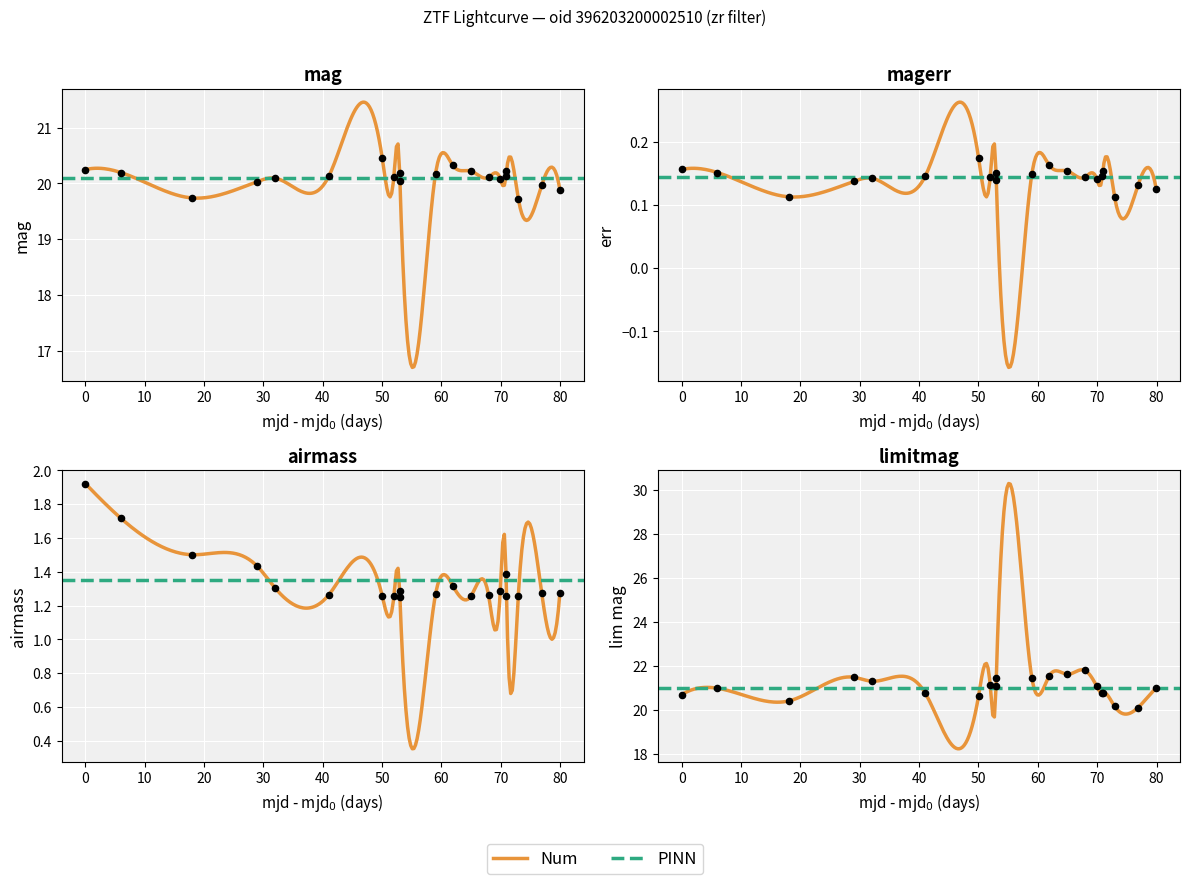

Is the value of mag at 18 greater than the value of limitmag at 9?

No